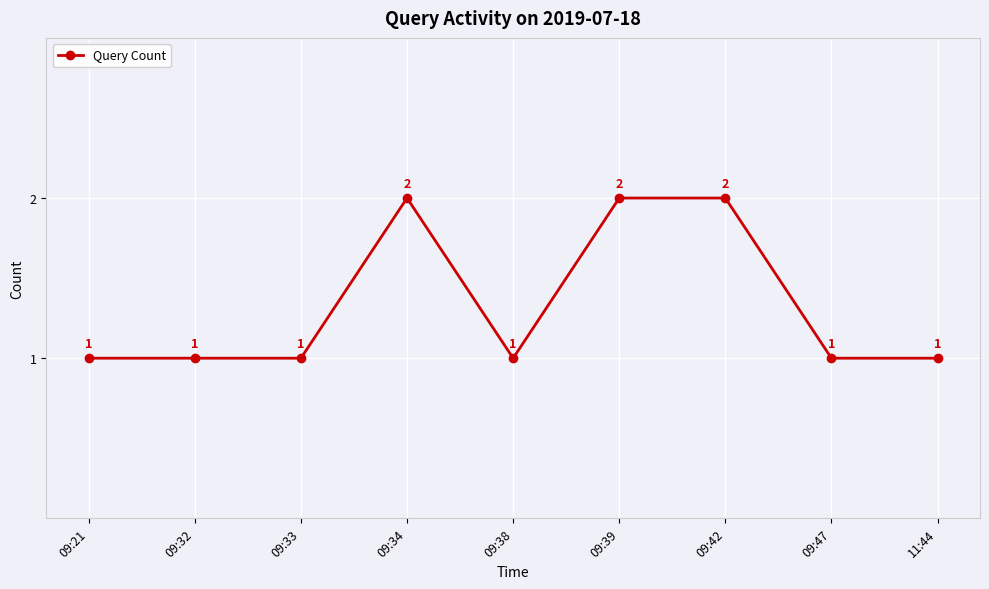

Count the values in the range 1 to 2.

9